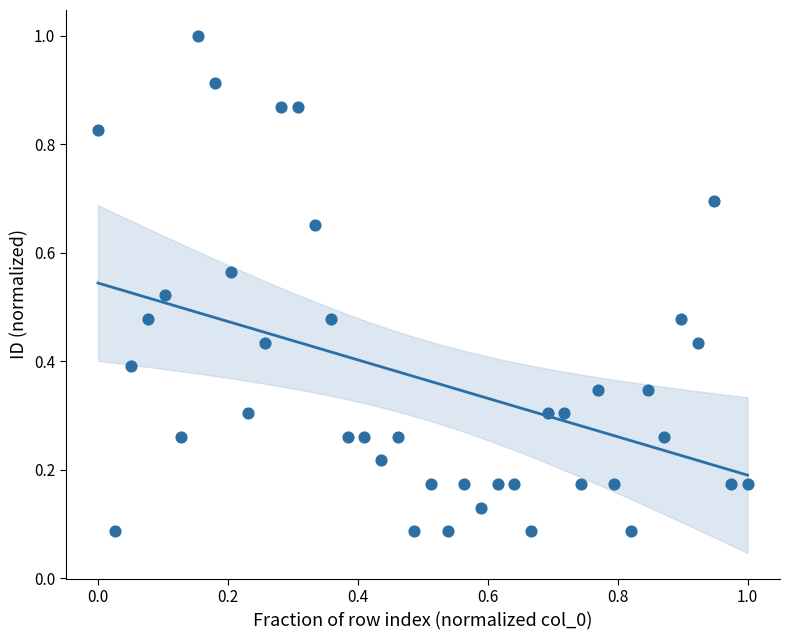

What is the range of X values (max minus min)?

1.0